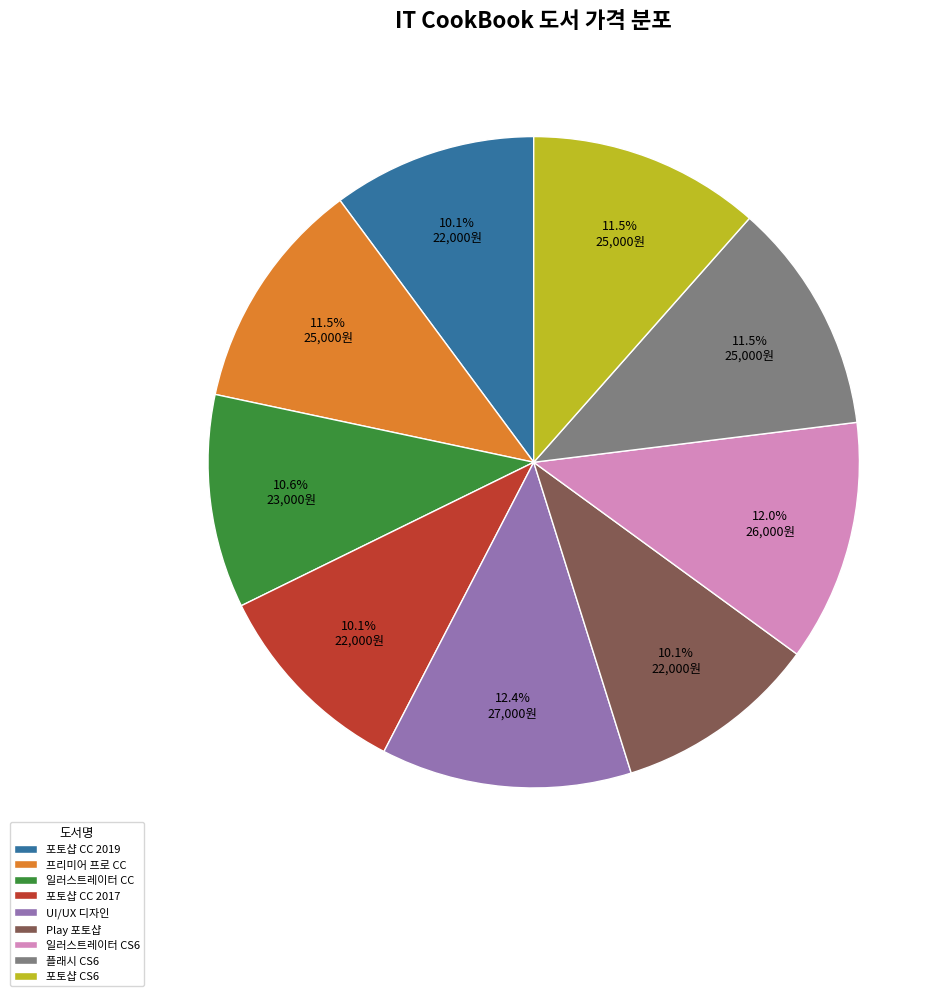

Does 일러스트레이터 CC represent more than half of the total?

No